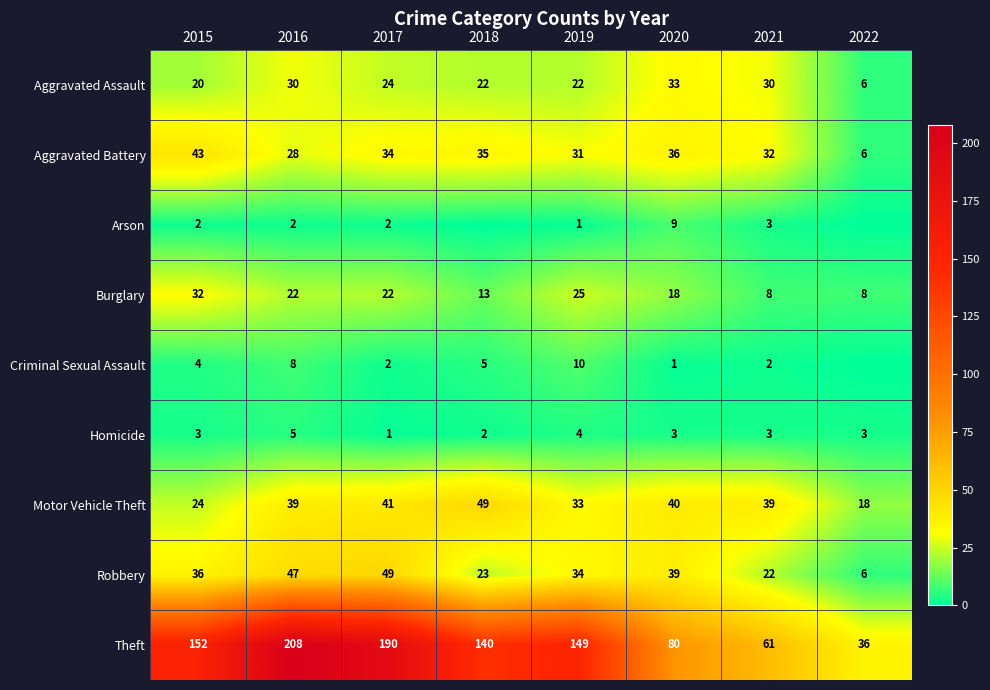

Is it true that Homicide equals 1 at 2022?

False